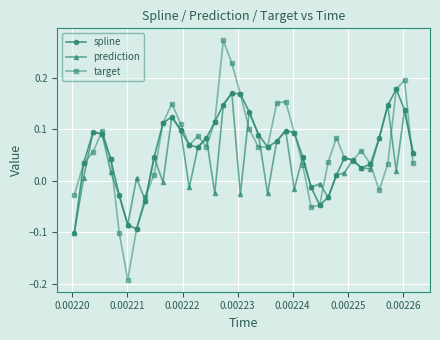

Rank the series by their maximum value, from highest to lowest.

target, spline, prediction